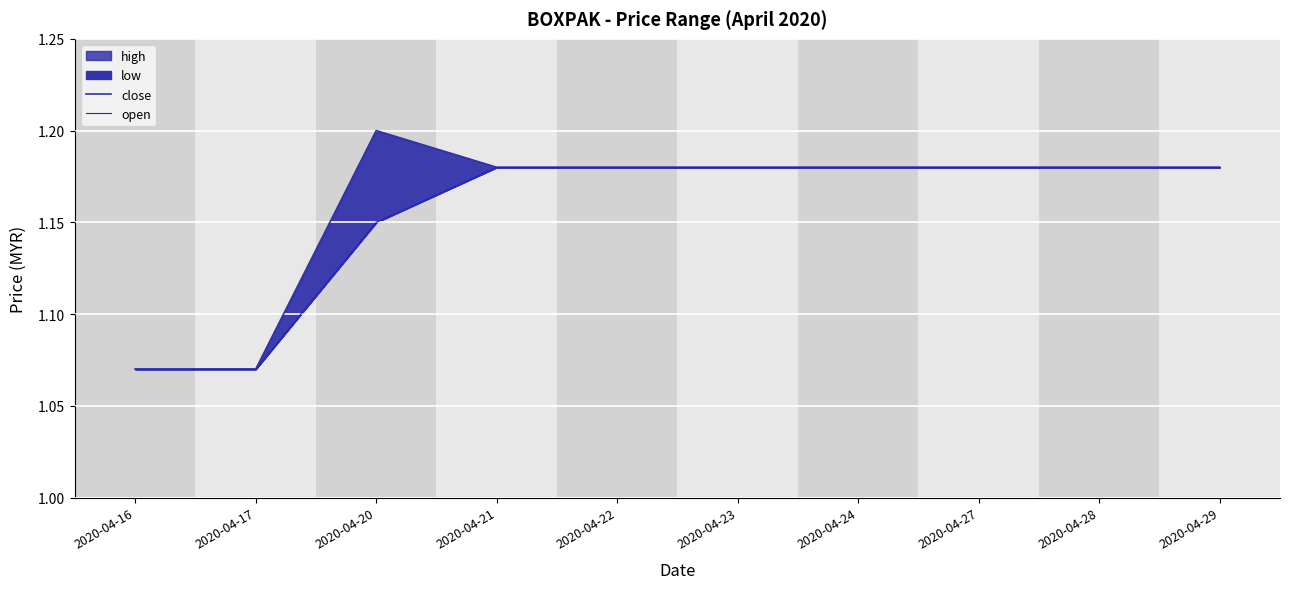

Reading right to left, extract all data points from this chart.

close: 1.2	1.2	1.2	1.2	1.2	1.2	1.2	1.2	1.1	1.1
open: 1.2	1.2	1.2	1.2	1.2	1.2	1.2	1.1	1.1	1.1